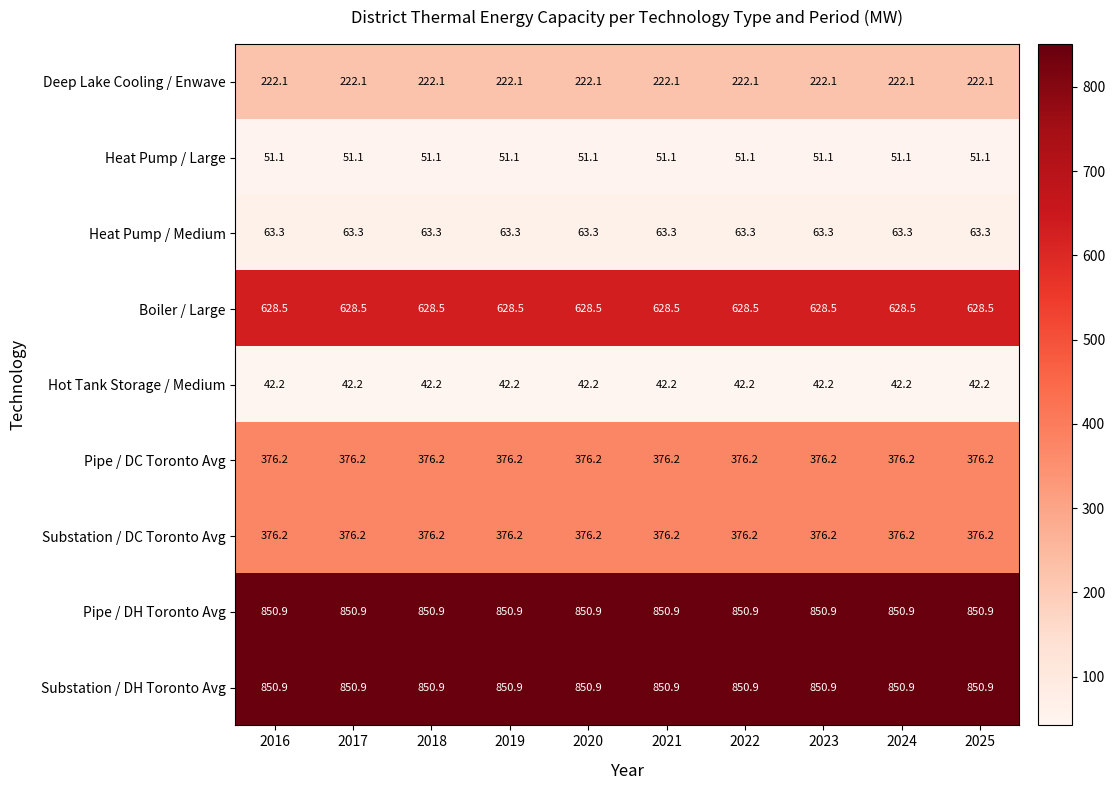

The value of Heat Pump / Medium at 2024 is 43.1. True or false?

False